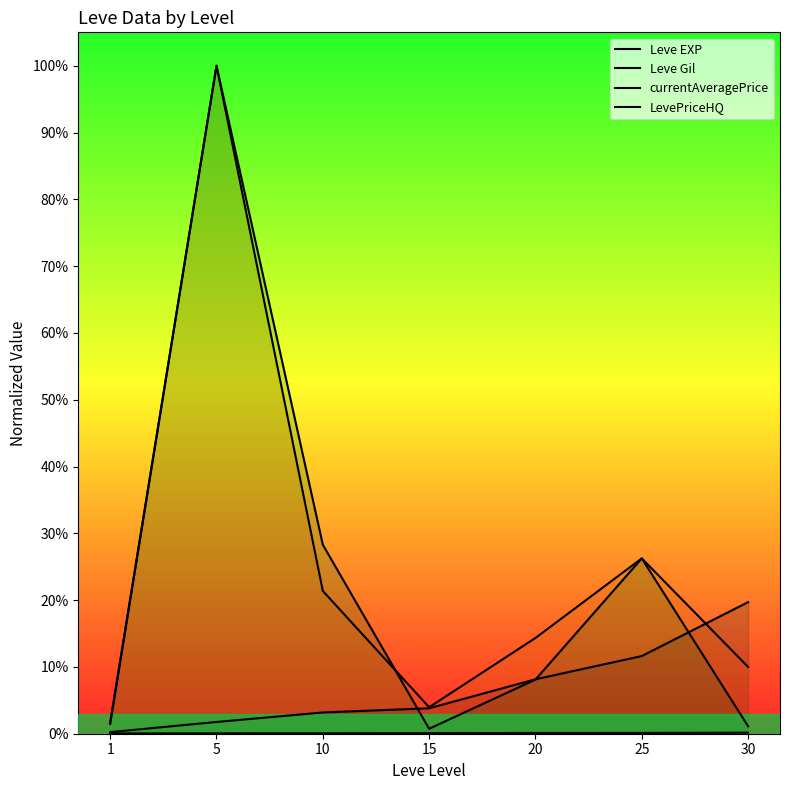

The Leve EXP series shows 0.1 at 20. True or false?

True